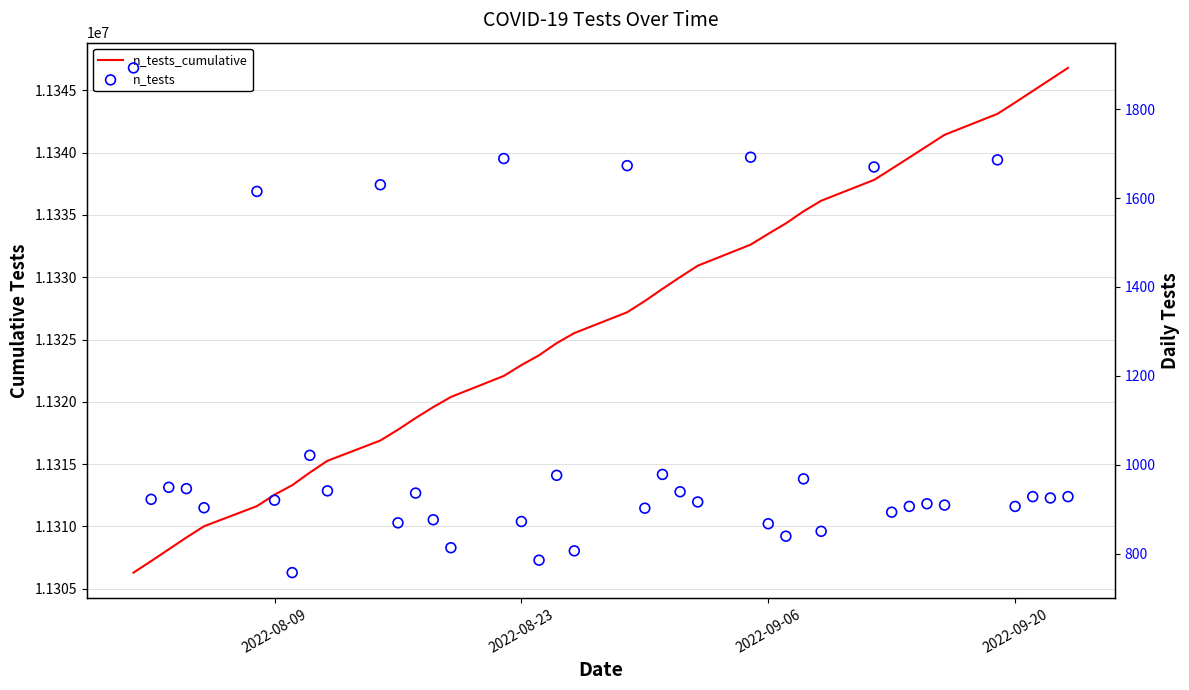

Which series contains the highest Y value?

n_tests_cumulative